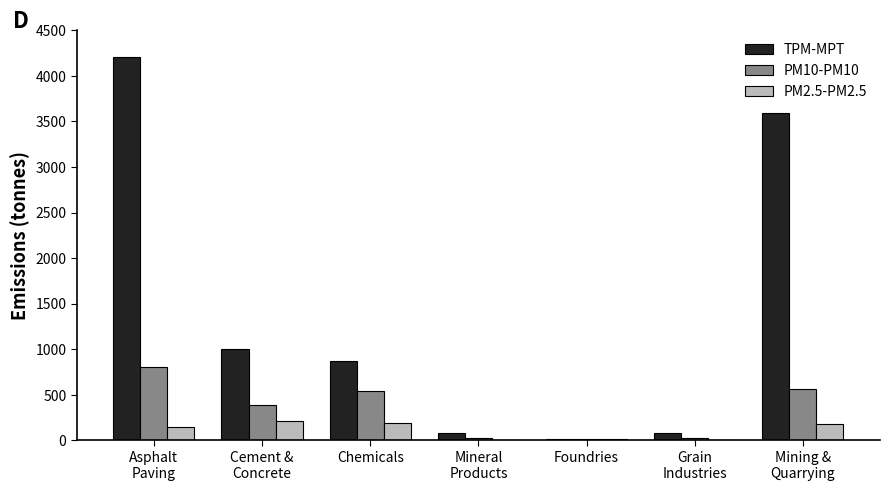

What is the sum of all PM10-PM10 values?

2369